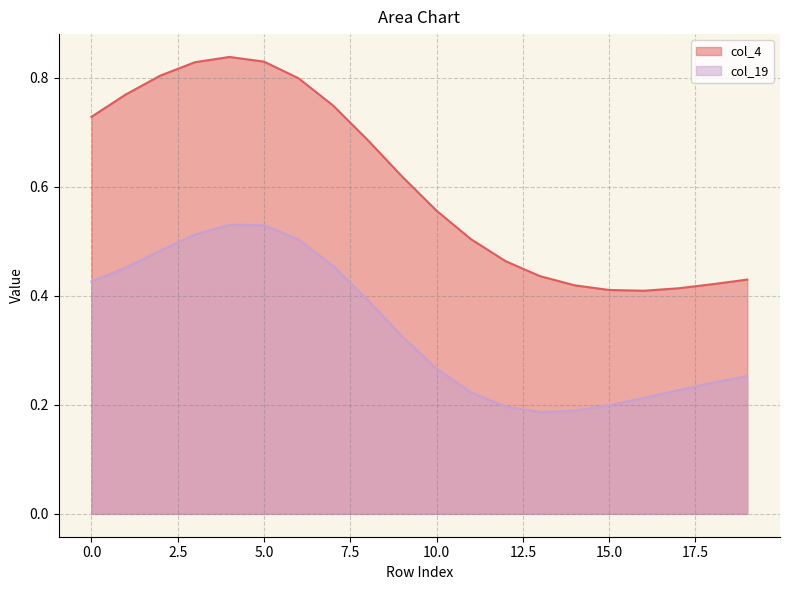

What are all the series names shown in the legend?

col_4, col_19